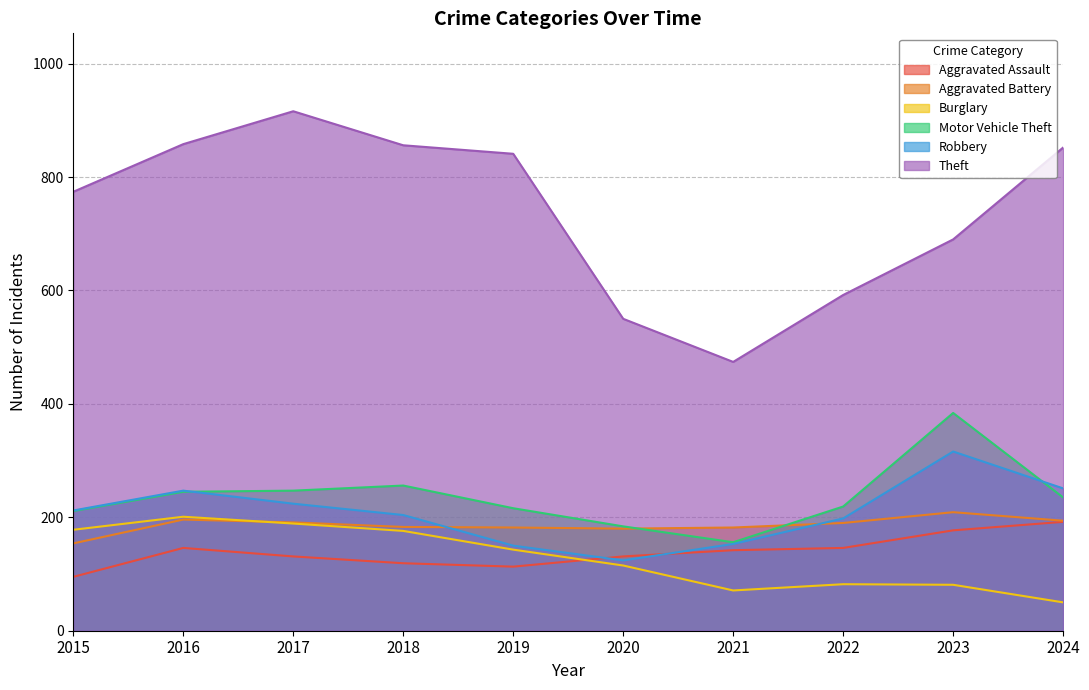

What is the difference between the Robbery values at 2018 and 2017?

20